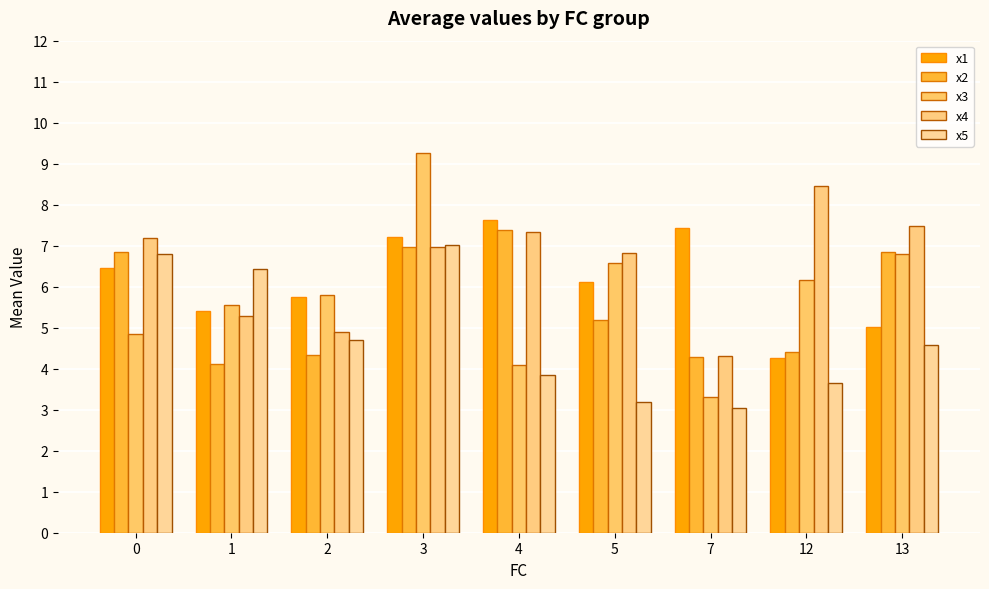

How many bars are there in total?

45